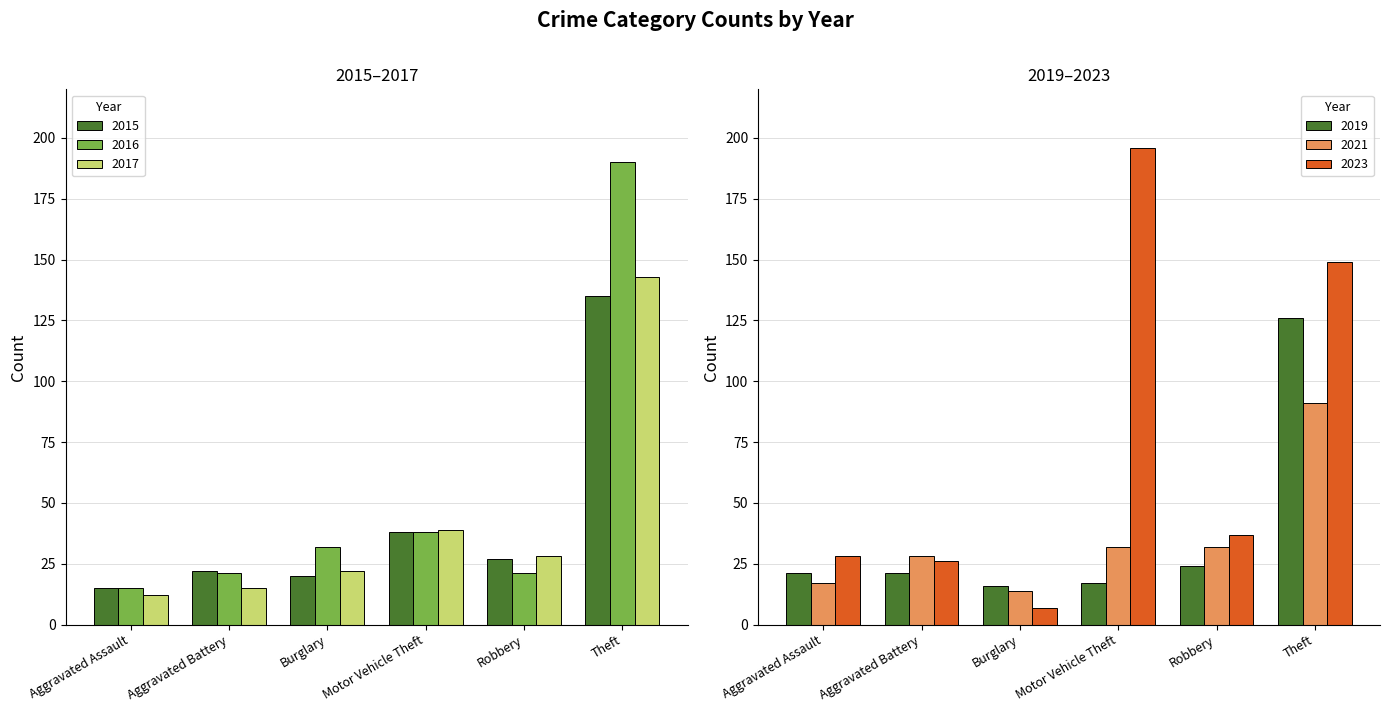

The 2021 series shows 32 at Motor Vehicle Theft. True or false?

True